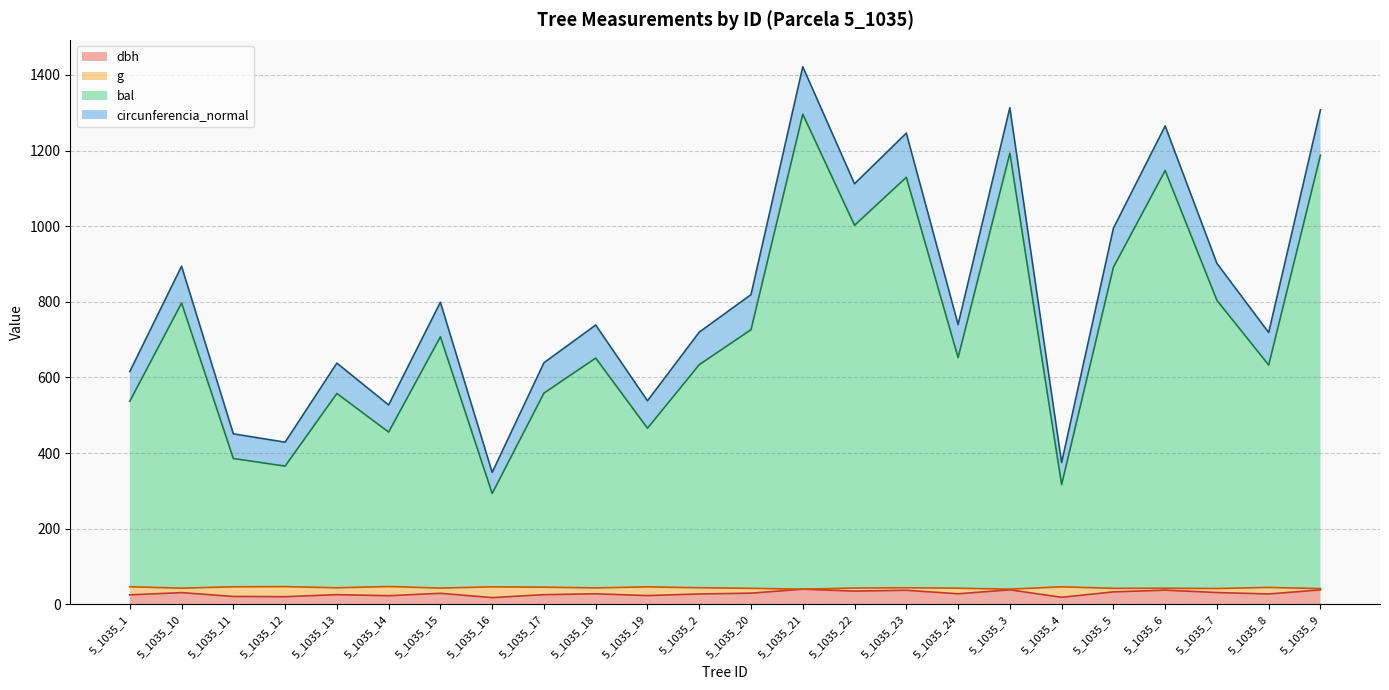

What is the difference between the maximum and minimum values in the dbh series?

22.3